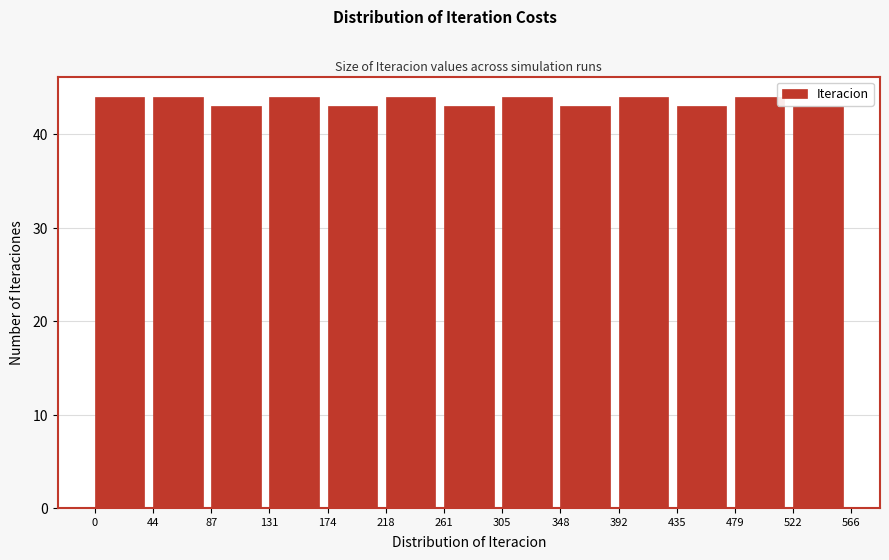

Reading left to right, list every bar in this chart as the range it spans on the x-axis followed by its height. The values are not printed on the chart, so give them approximately, as read against the axis.

0 to 44: 44
44 to 87: 44
87 to 131: 43
131 to 174: 44
174 to 218: 43
218 to 261: 44
261 to 305: 43
305 to 348: 44
348 to 392: 43
392 to 435: 44
435 to 479: 43
479 to 522: 44
522 to 566: 43